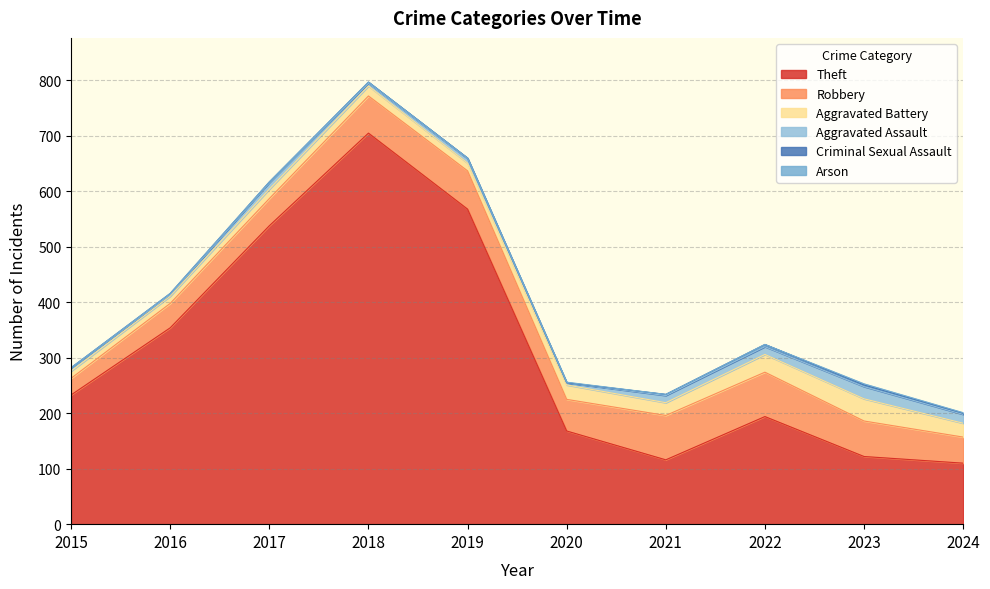

What is the maximum value shown in the chart?

705